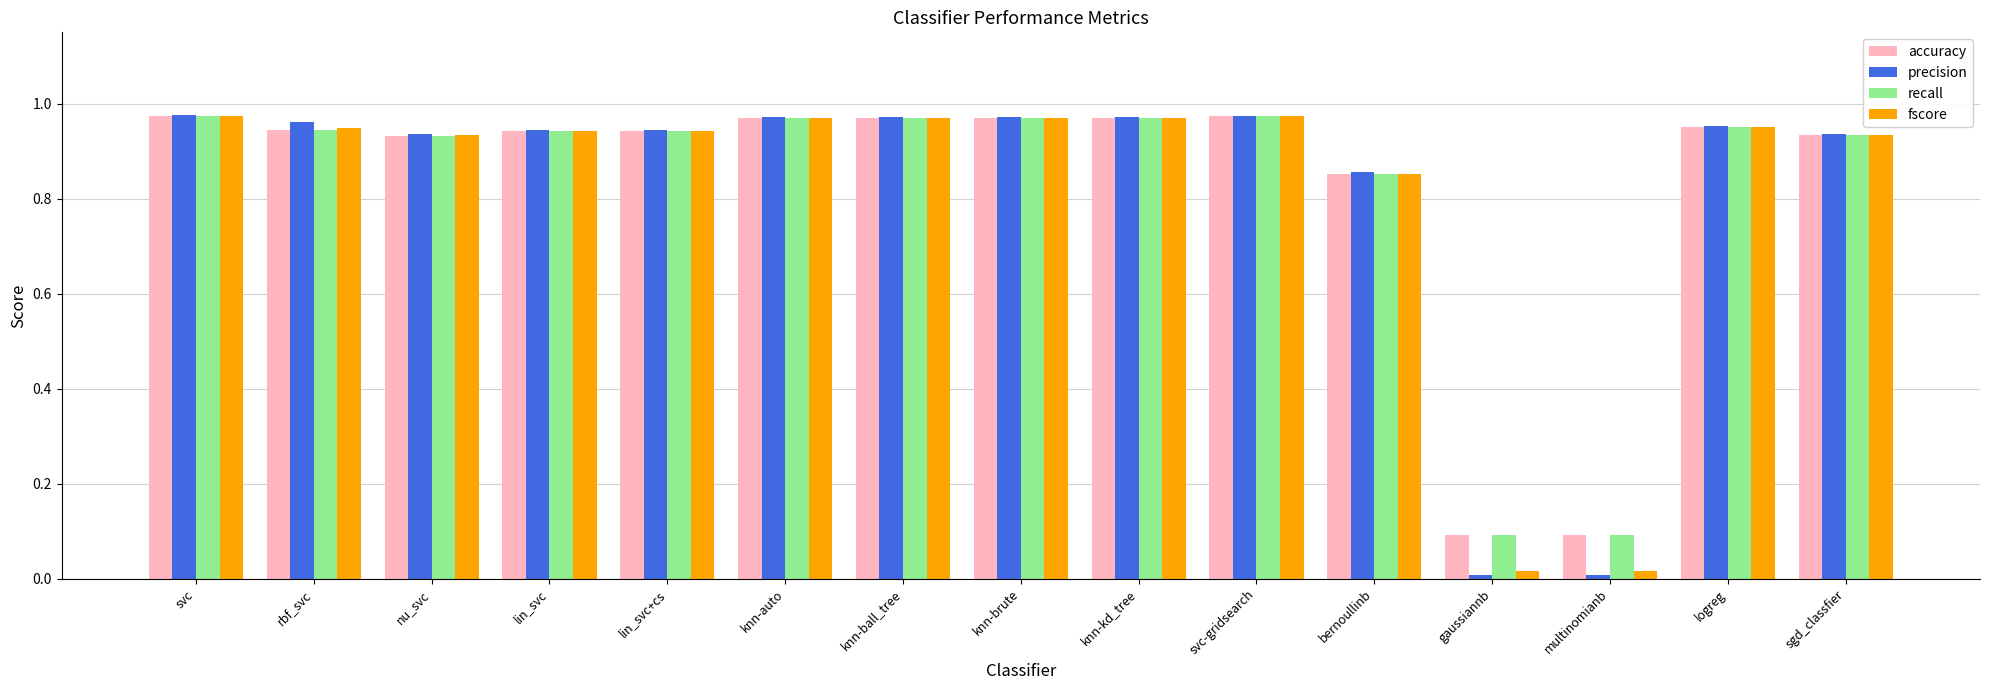

How many bars are there in each group?

4